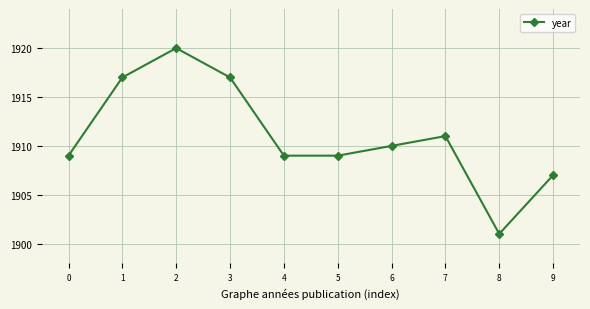

Is it true that the value at 6 is 657?

False